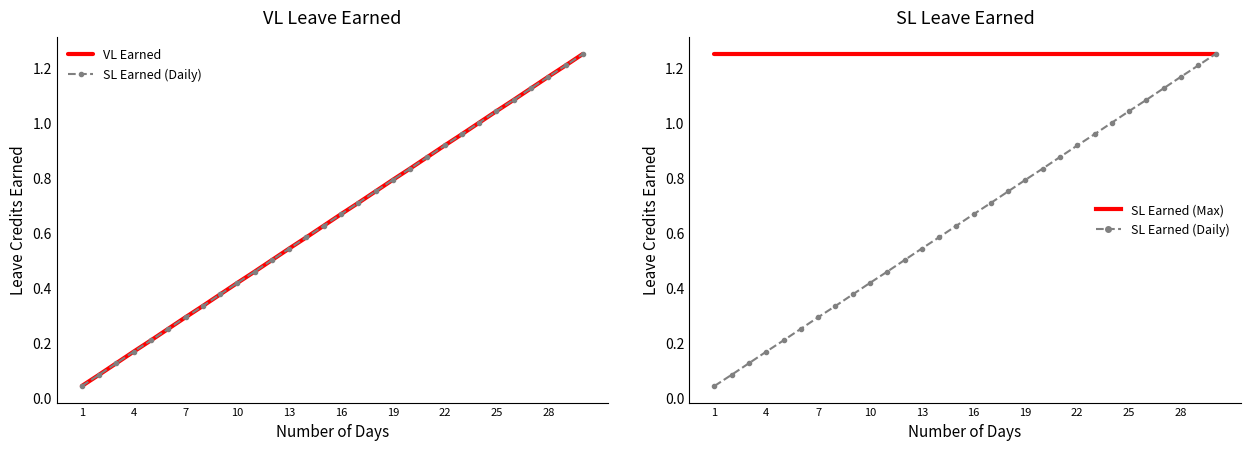

Rank the series at 16 from lowest to highest value.

VL Earned, SL Earned (Daily), SL Earned (Max)